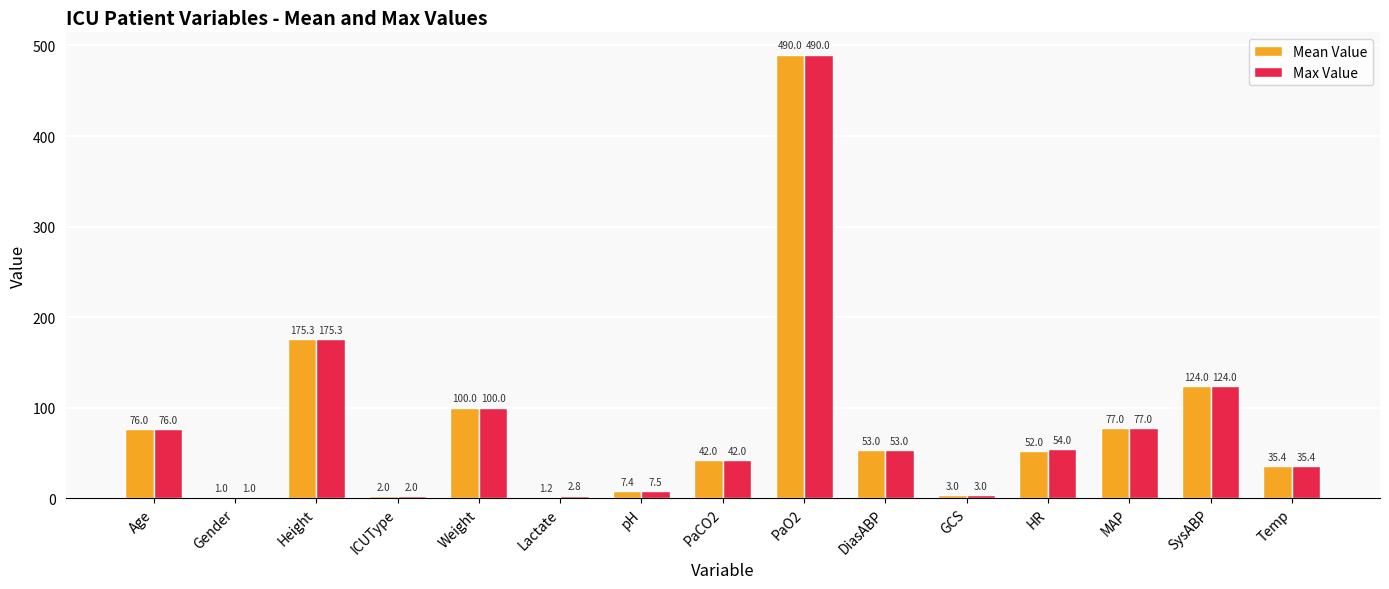

True or false: Max Value has a value of 7.5 at pH.

True